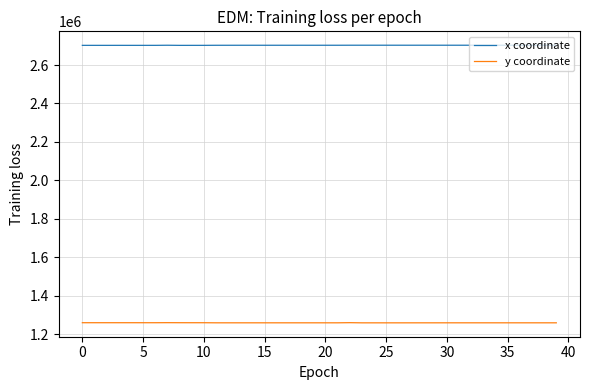

True or false: y coordinate and x coordinate cross at least once.

False